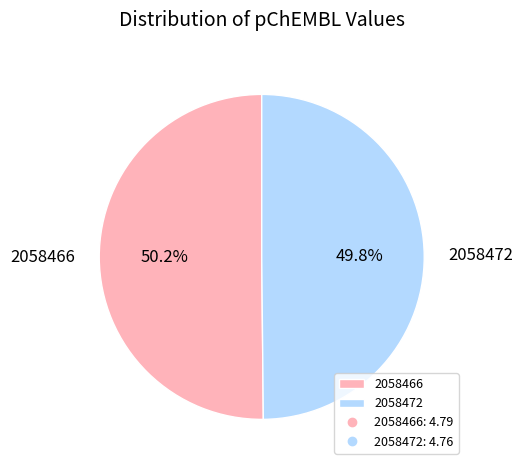

To the nearest percent, what portion does 2058466 represent?

50%